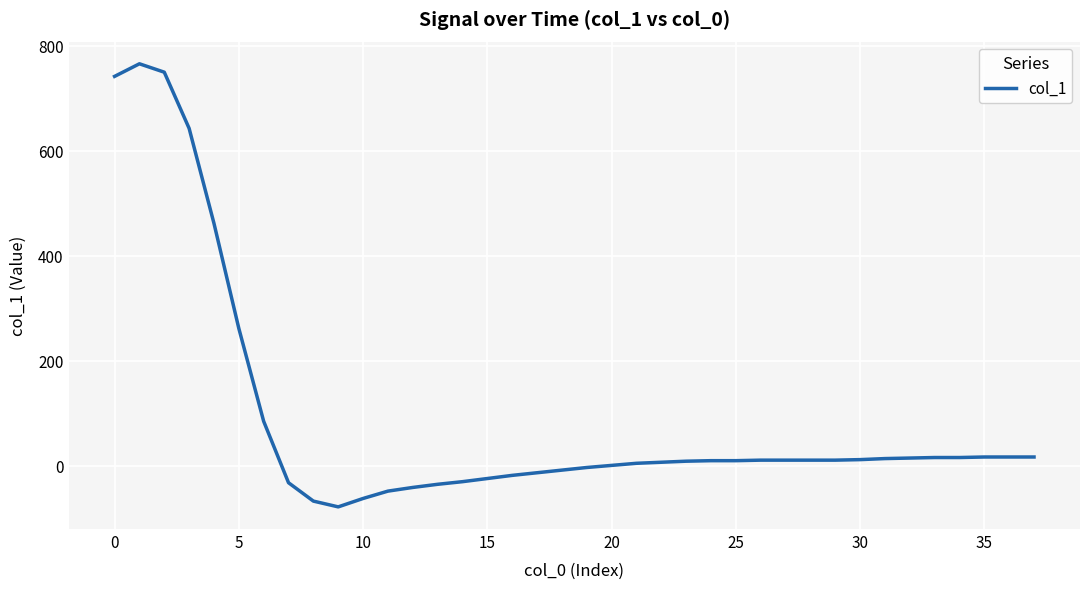

What is the difference between the maximum and minimum values?

844